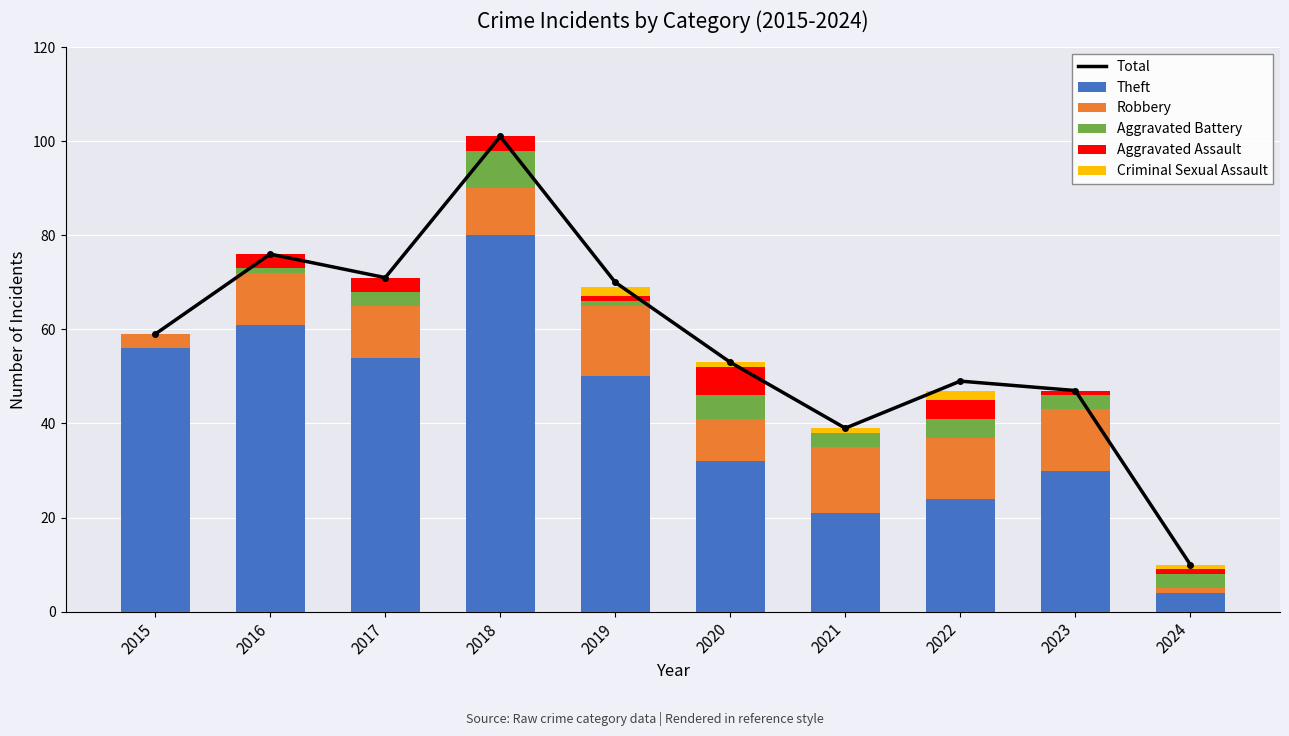

Are the bars horizontal?

No